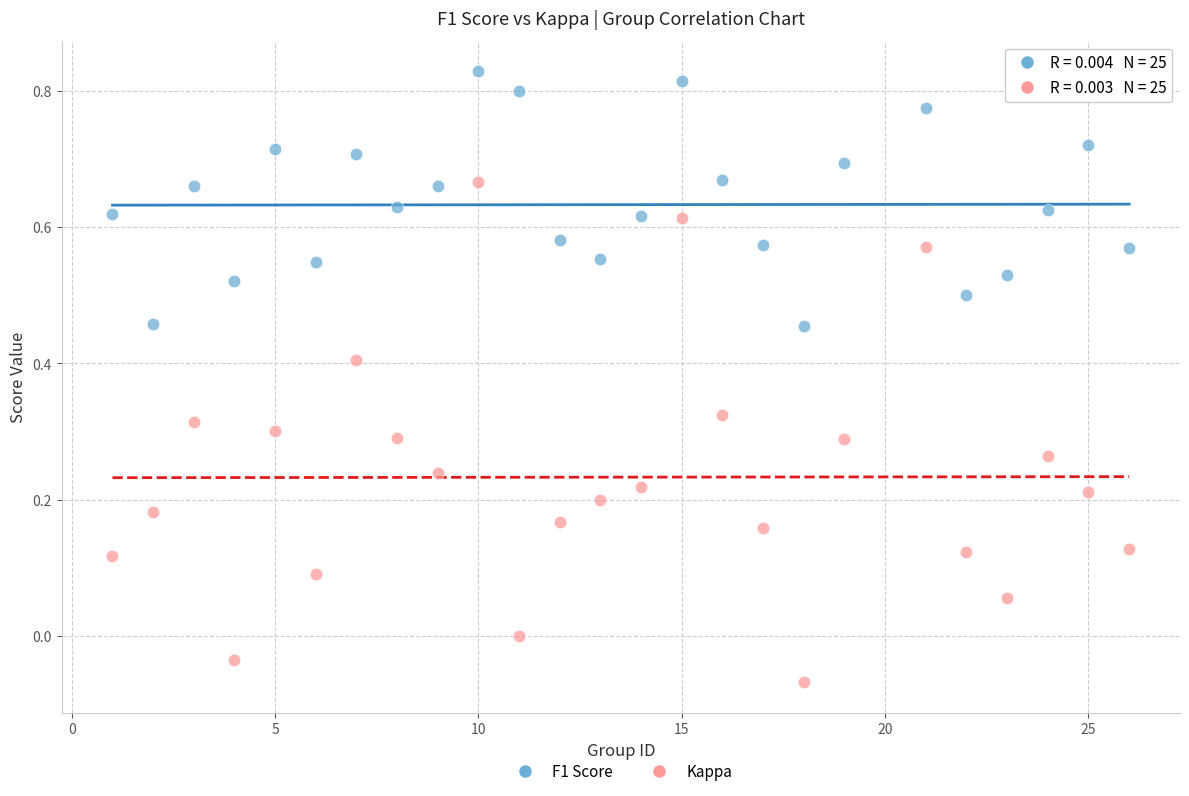

Which series reaches the minimum Y coordinate?

Kappa